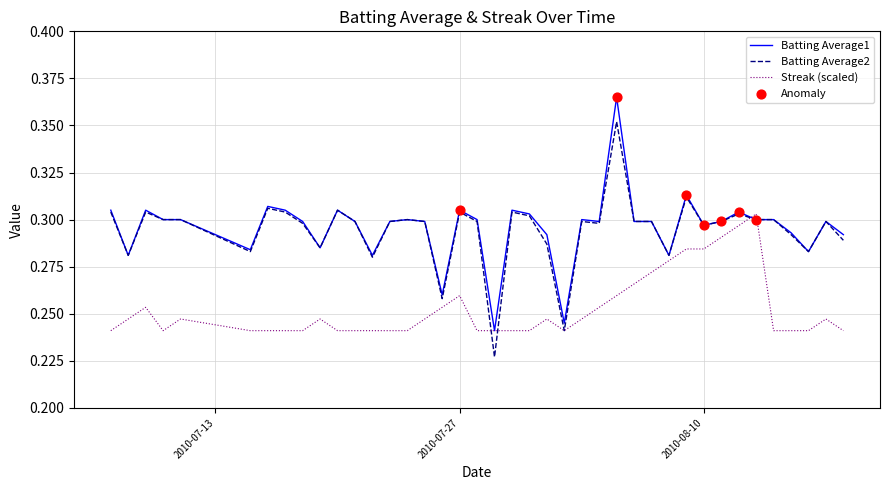

Rank the series by their maximum value, from highest to lowest.

Batting Average1, Batting Average2, Streak (scaled)